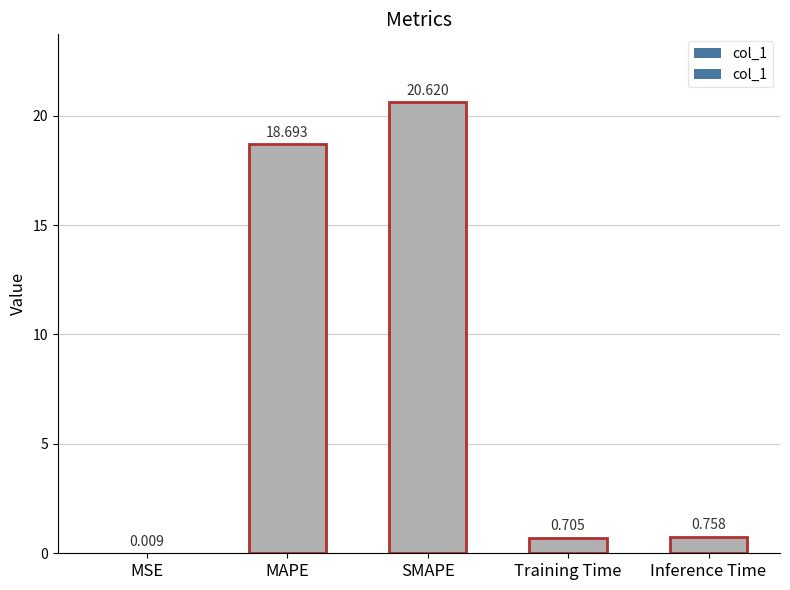

Reading left to right, what are all the values shown in this chart?

MSE=0.0	MAPE=18.7	SMAPE=20.6	Training Time=0.7	Inference Time=0.8